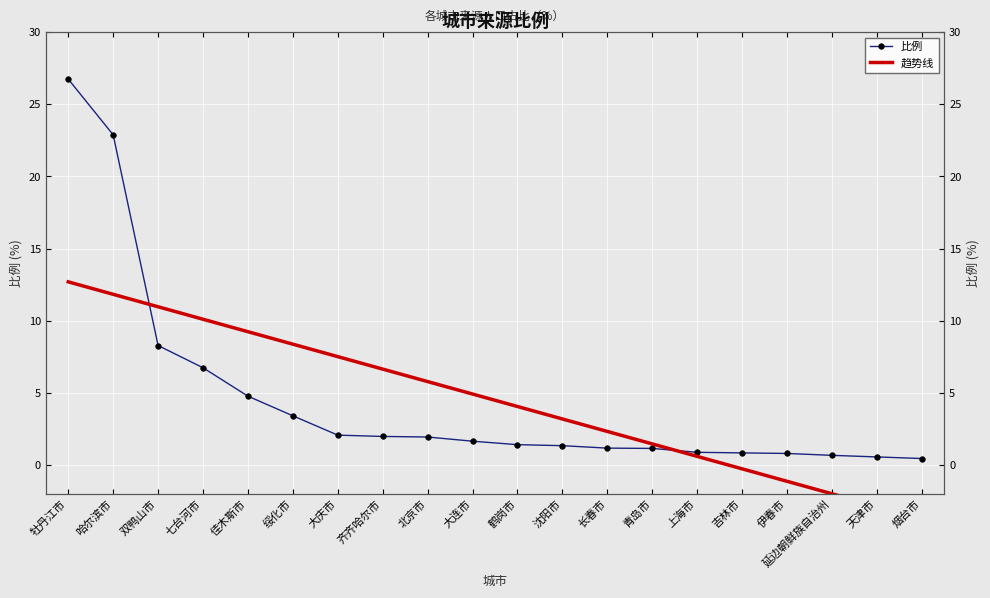

What is the approximate value at 七台河市?

6.7